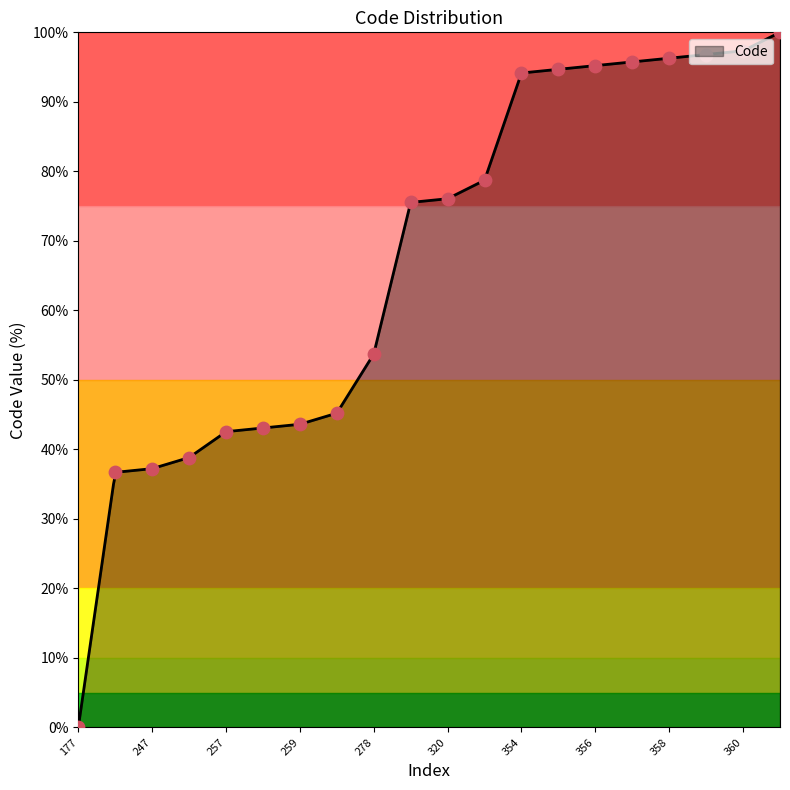

What is the change in value from 250 to 358?

+57.4